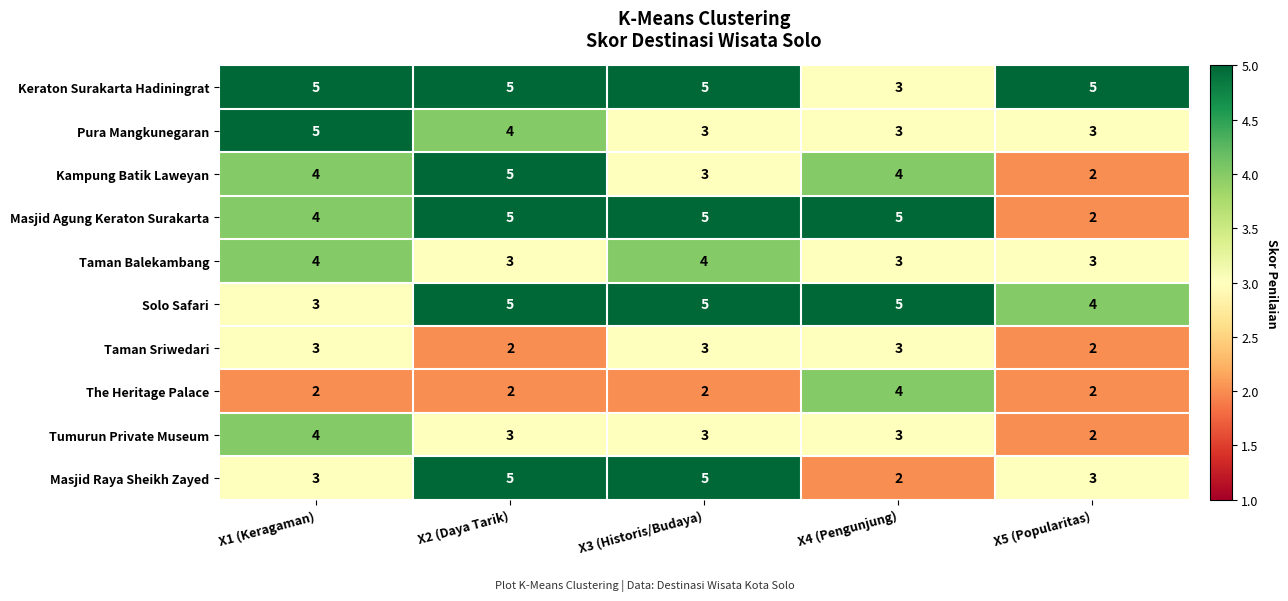

True or false: Taman Sriwedari has a value of 2 at X4 (Pengunjung).

False